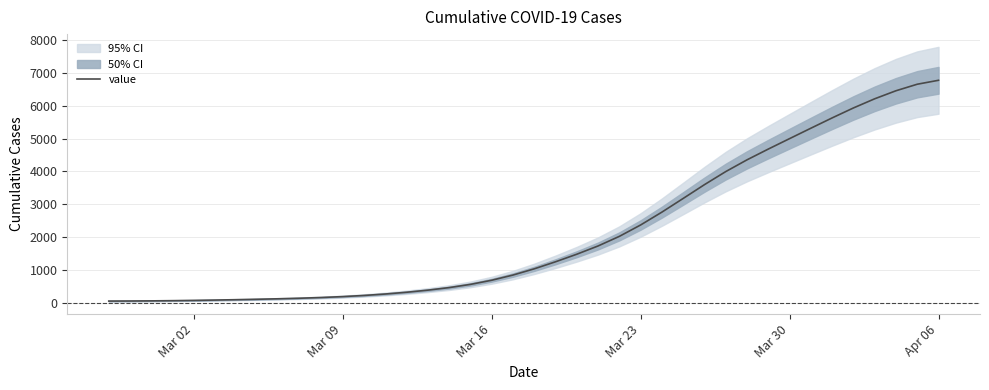

What is the maximum value for value?

6767.1